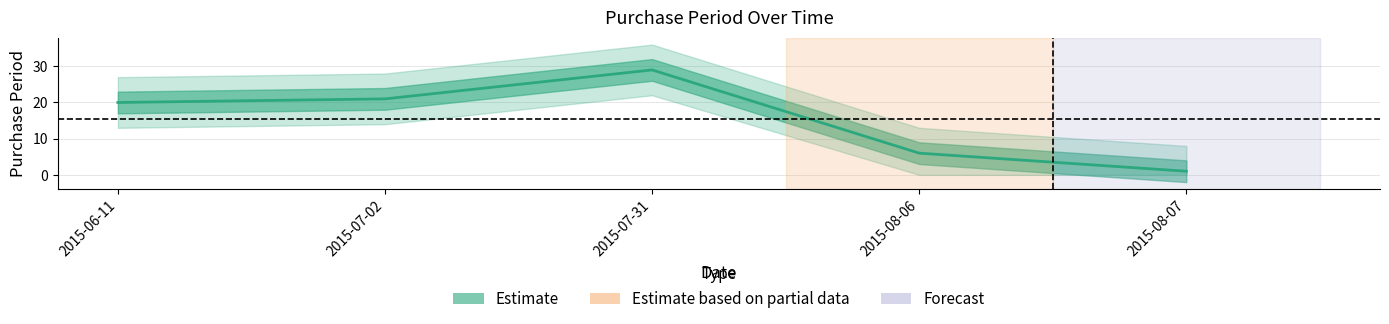

What is the change in value from 2015-06-11 to 2015-07-02?

+1